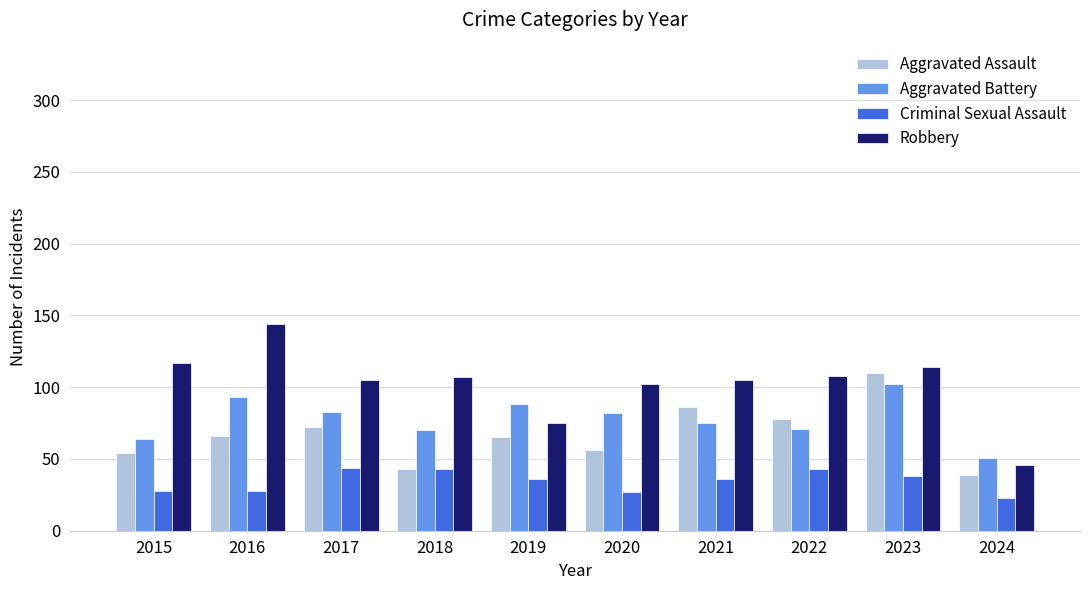

What is the sum of the Aggravated Assault values at 2016 and 2015?

120